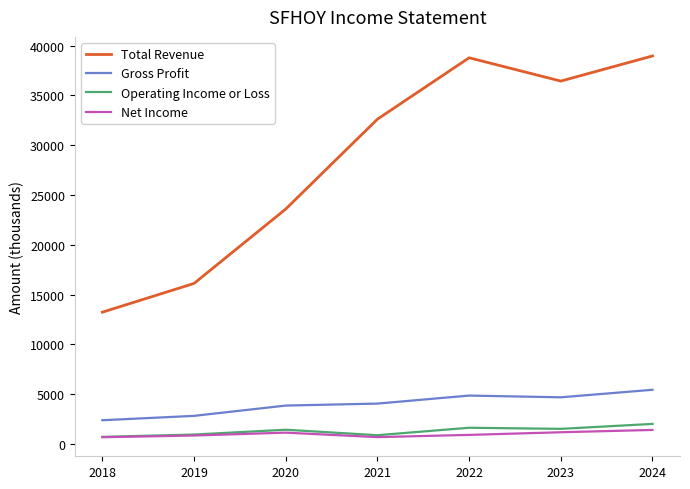

What is the sum of the Operating Income or Loss values at 2019 and 2021?

1794.6